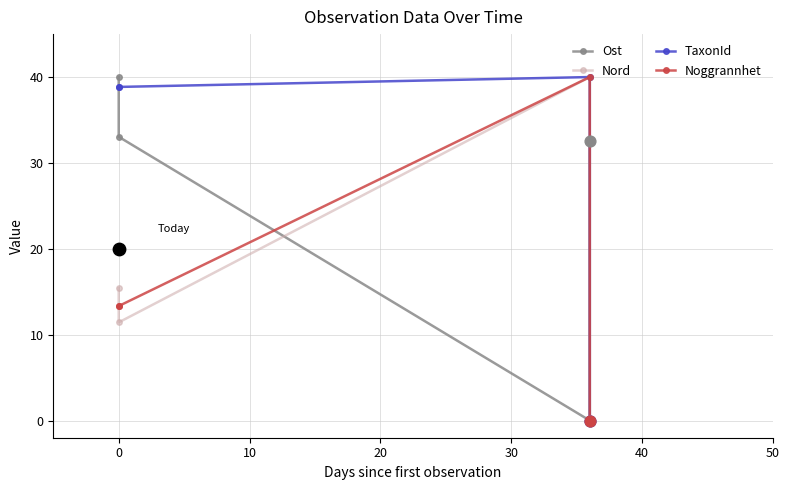

Which series reaches the maximum Y coordinate?

Ost